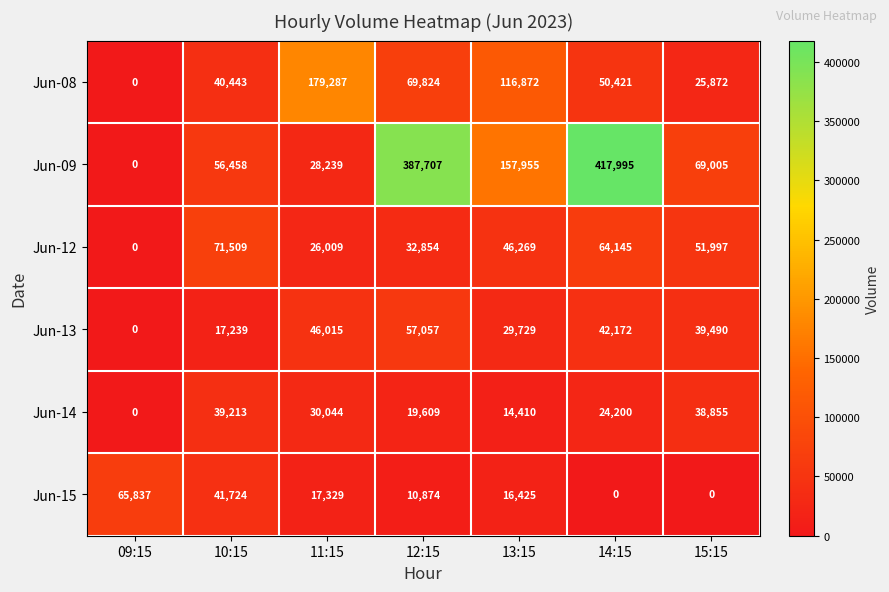

How many values in the Jun-09 series are below 69005?

3